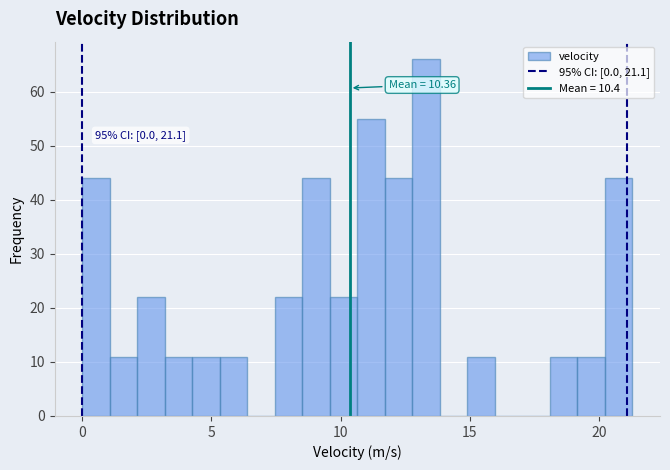

Around what value on the x-axis is the tallest bar? Give the approximate position of its centre, as read against the axis.

13.5